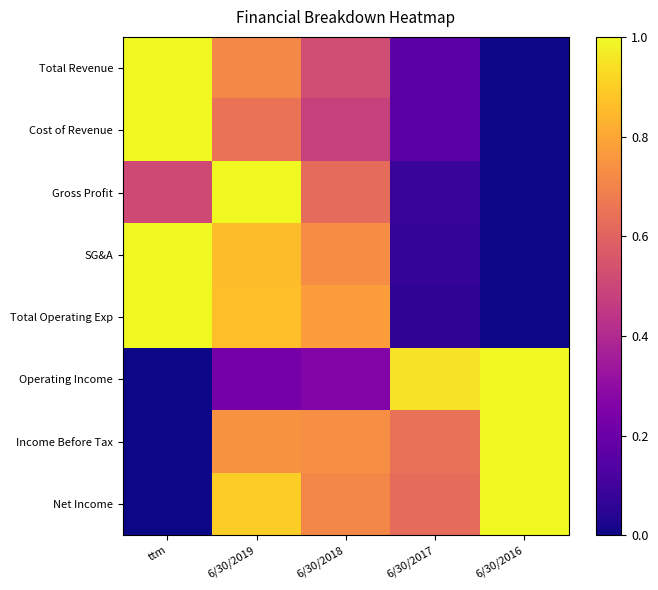

Which has a higher value, 6/30/2018 or ttm?

ttm